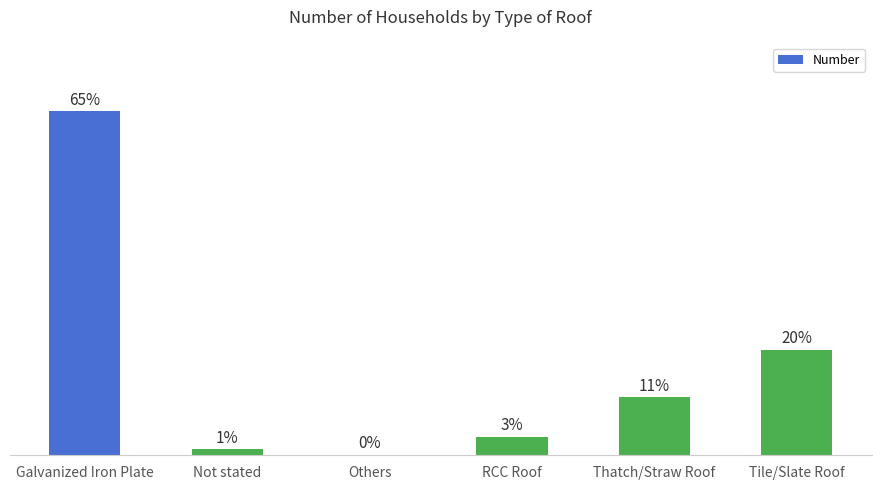

Which label corresponds to the largest value in the chart?

Galvanized Iron Plate